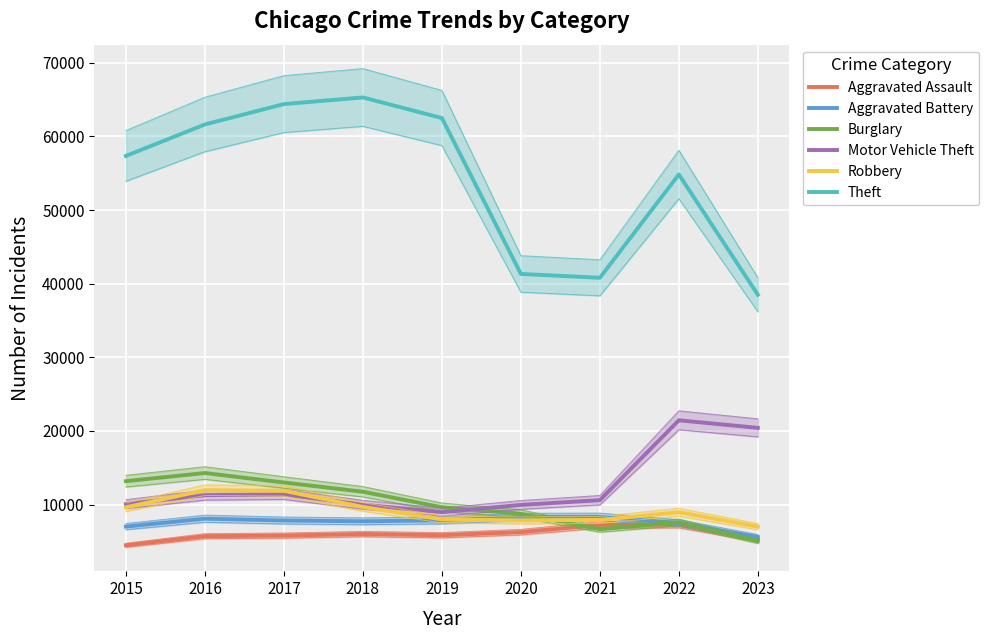

Which series has the largest range (max minus min)?

Theft